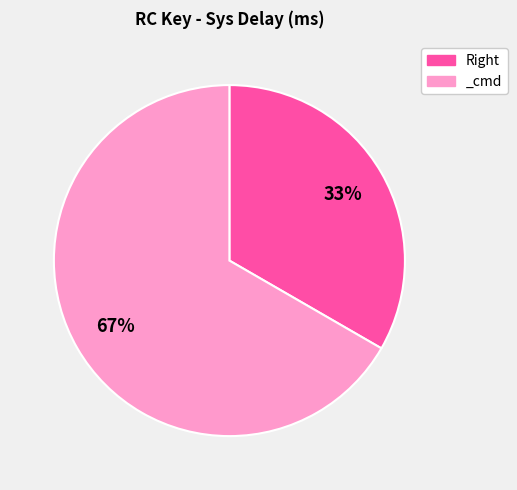

To the nearest percent, what portion does _cmd represent?

67%